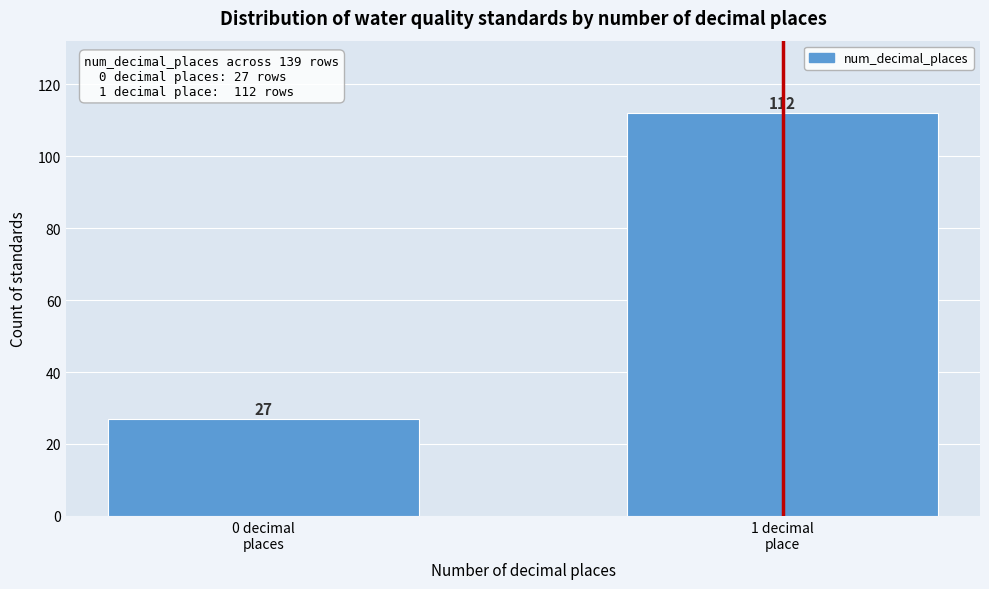

Reading left to right, what are all the values shown in this chart?

27	112